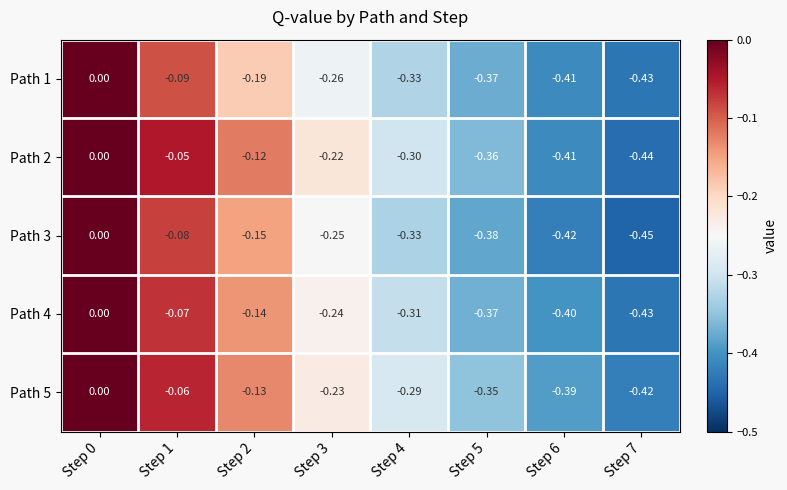

Is the value of Path 4 at Step 3 greater than the value of Path 2 at Step 4?

Yes